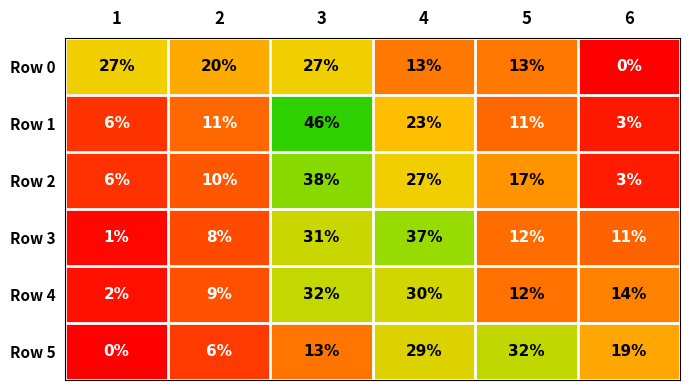

Rank the series at 3 from lowest to highest value.

Row 5, Row 0, Row 3, Row 4, Row 2, Row 1